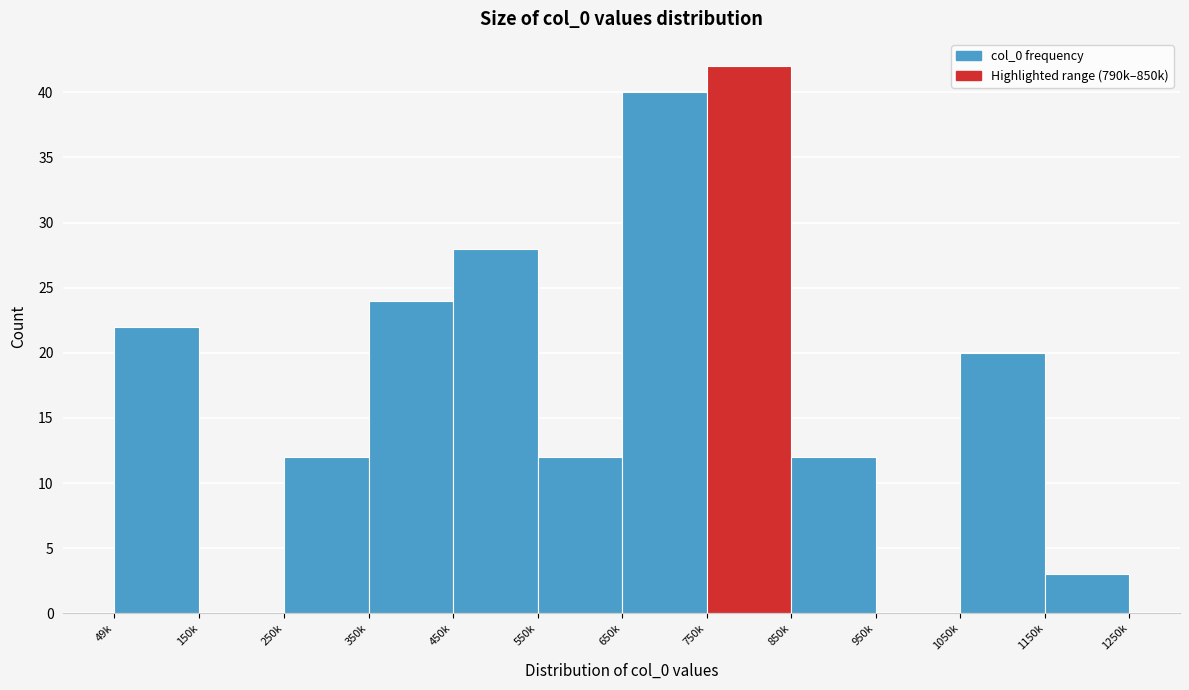

Reading left to right, extract all data points from this chart.

49k=22	150k=0	250k=12	350k=24	450k=28	550k=12	650k=40	750k=42	850k=12	950k=0	1050k=20	1150k=3